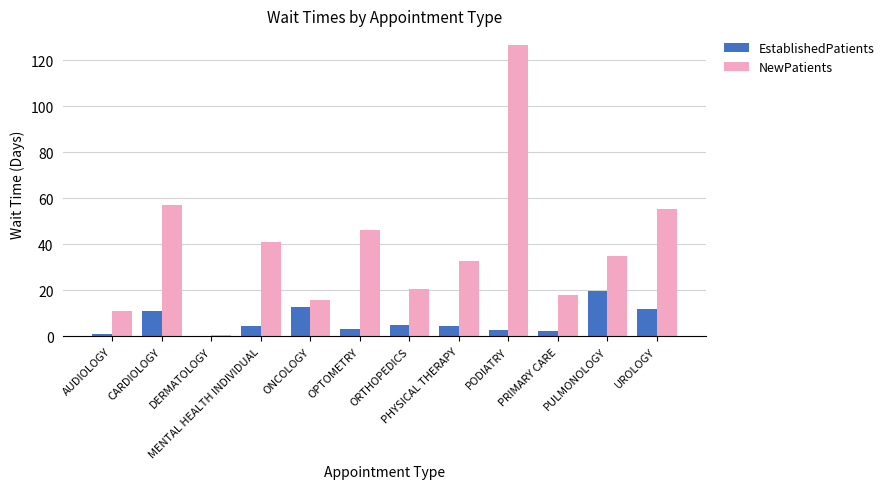

Which category has the highest value in the NewPatients series?

PODIATRY